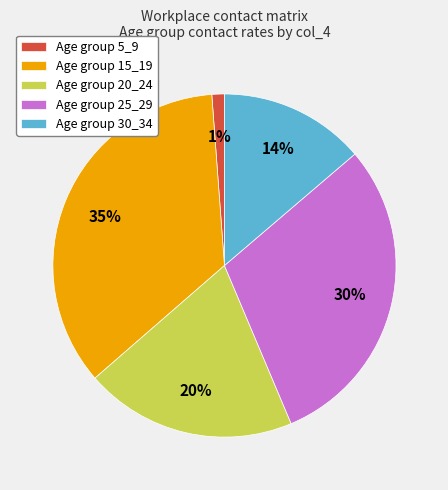

Which slice is the smallest?

Age group 5_9